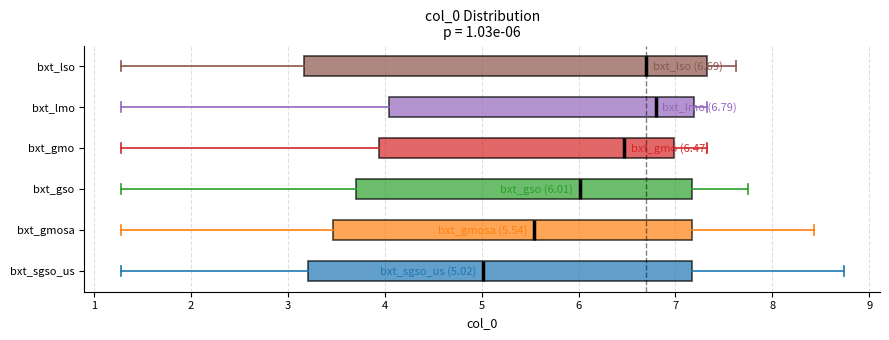

Which box is the widest, from its left edge to its right edge?

bxt_lso